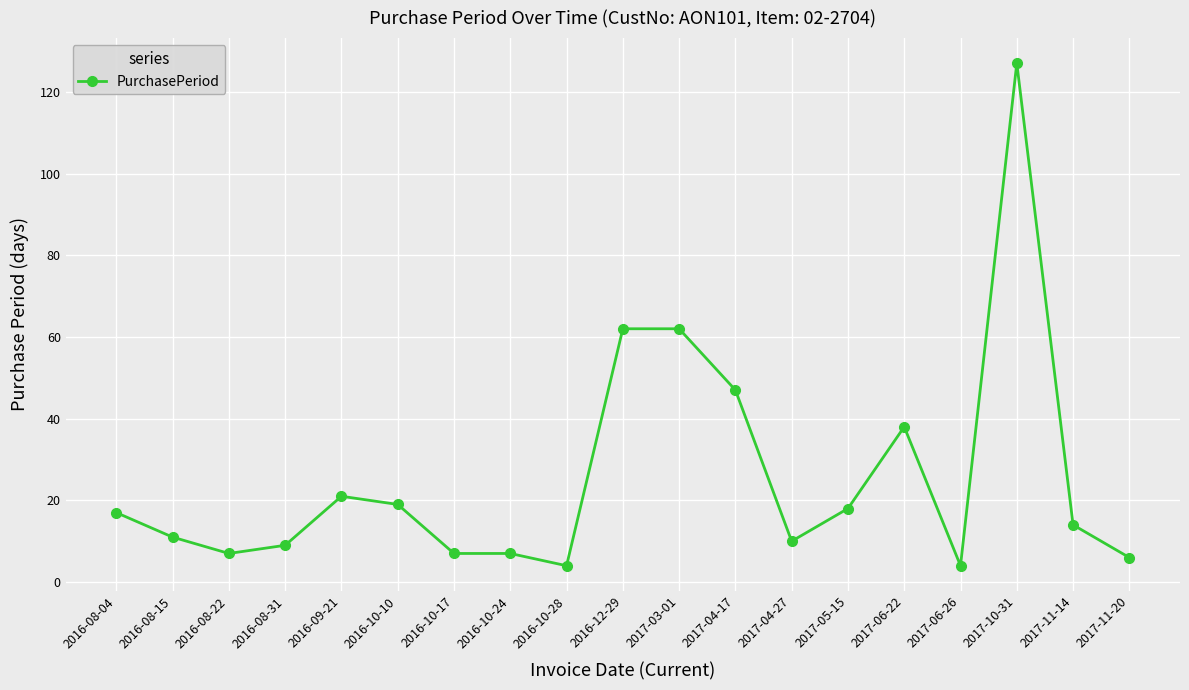

Is it true that the value at 2016-10-24 is 7?

True